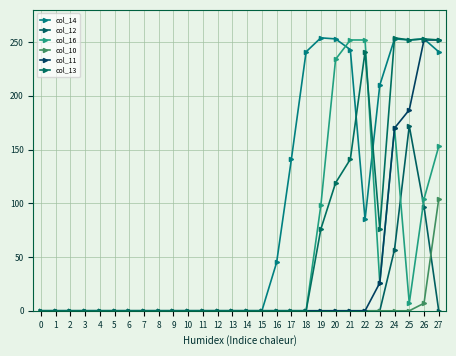

What is the difference between the maximum and minimum values in the col_10 series?

104